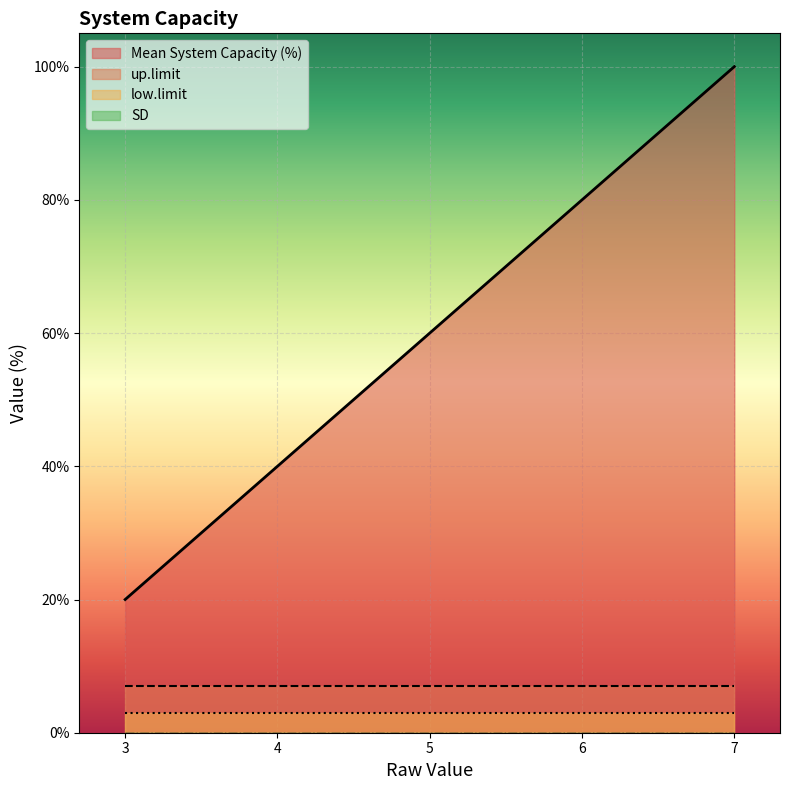

How many distinct data groups are displayed?

4